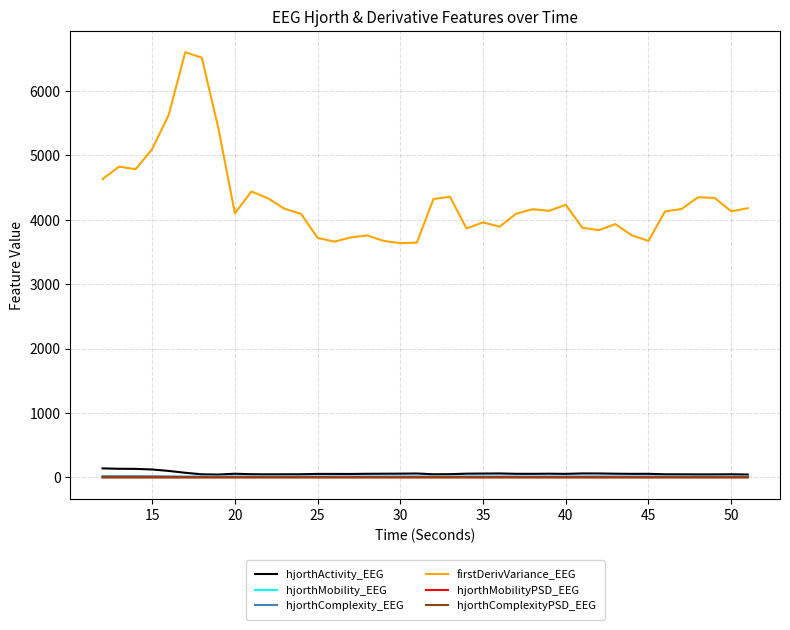

True or false: firstDerivVariance_EEG and hjorthComplexityPSD_EEG cross at least once.

False